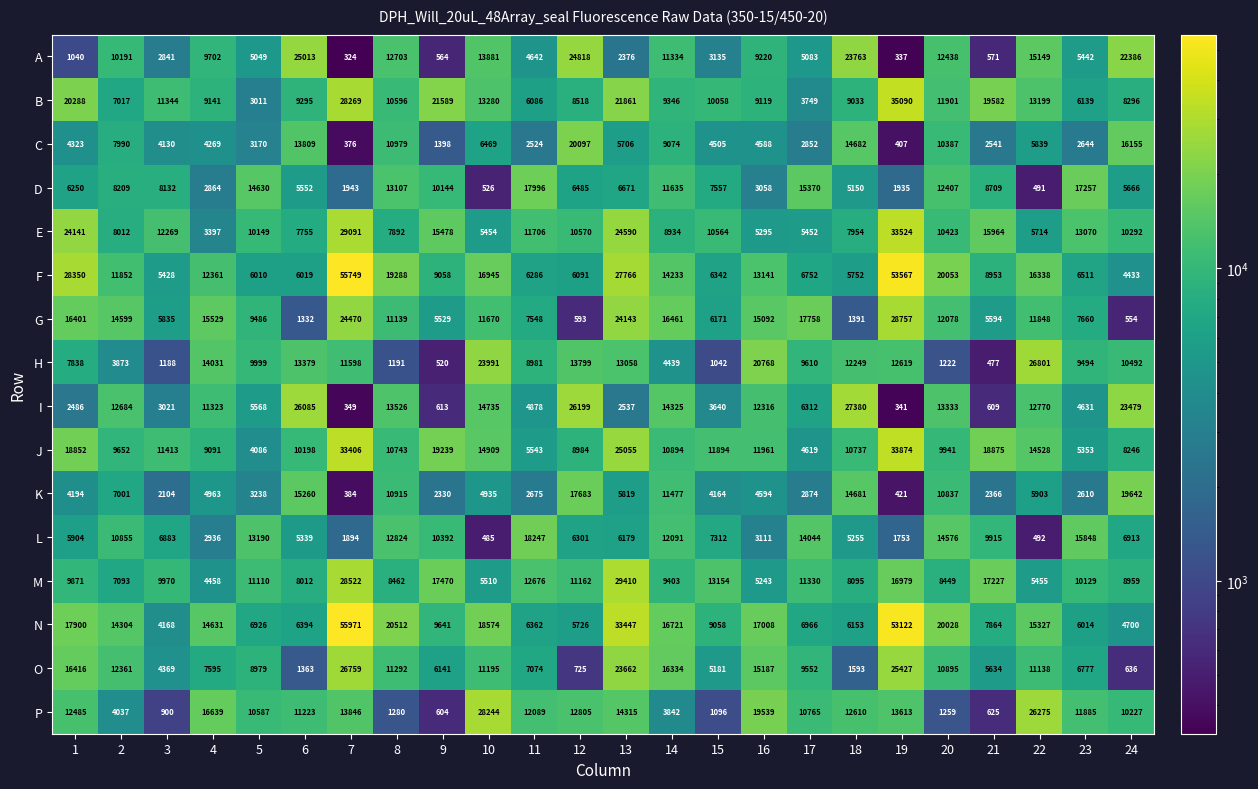

Which category has the highest value across all series?

7